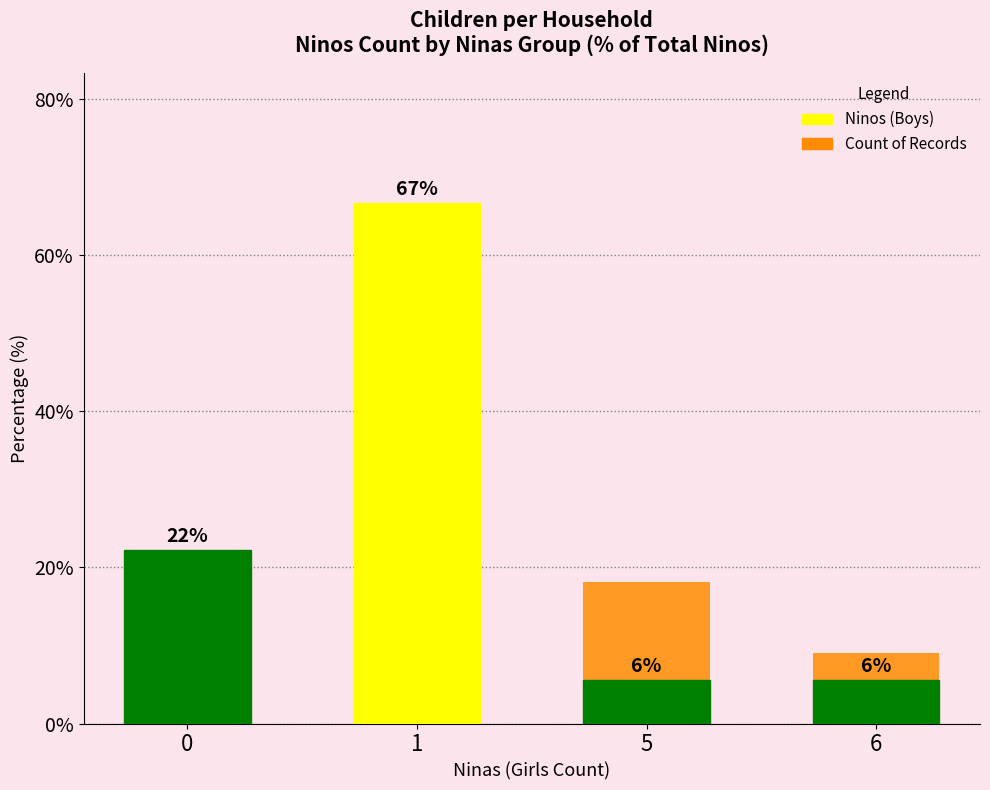

How many values in the Ninas series are below 18?

1